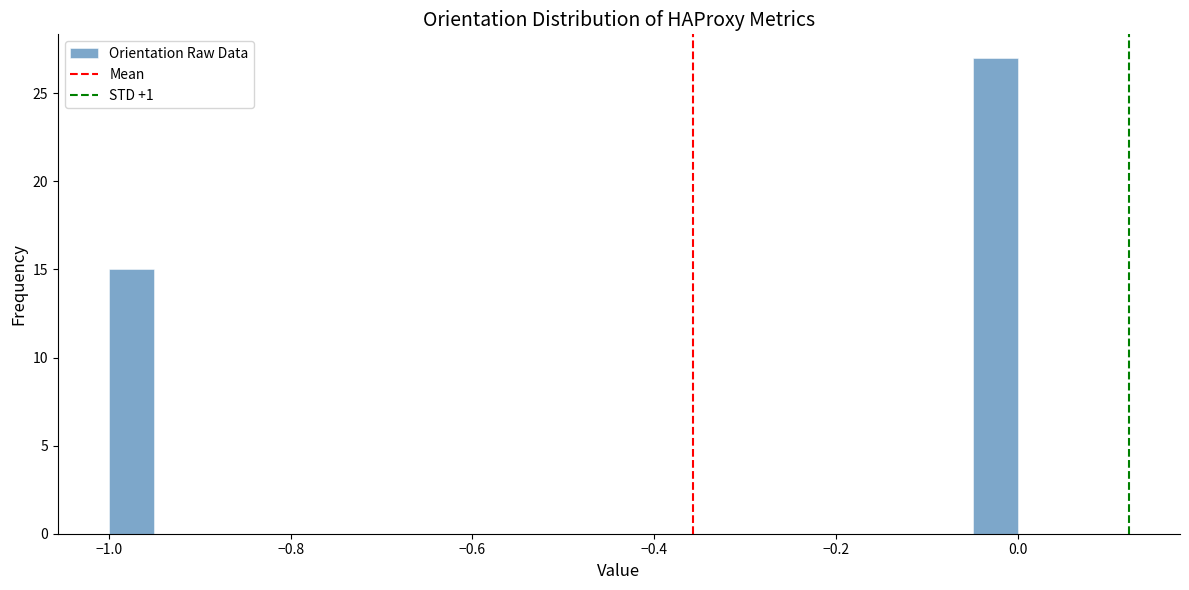

Read against the x-axis, roughly where is the centre of the tallest bar?

-0.02